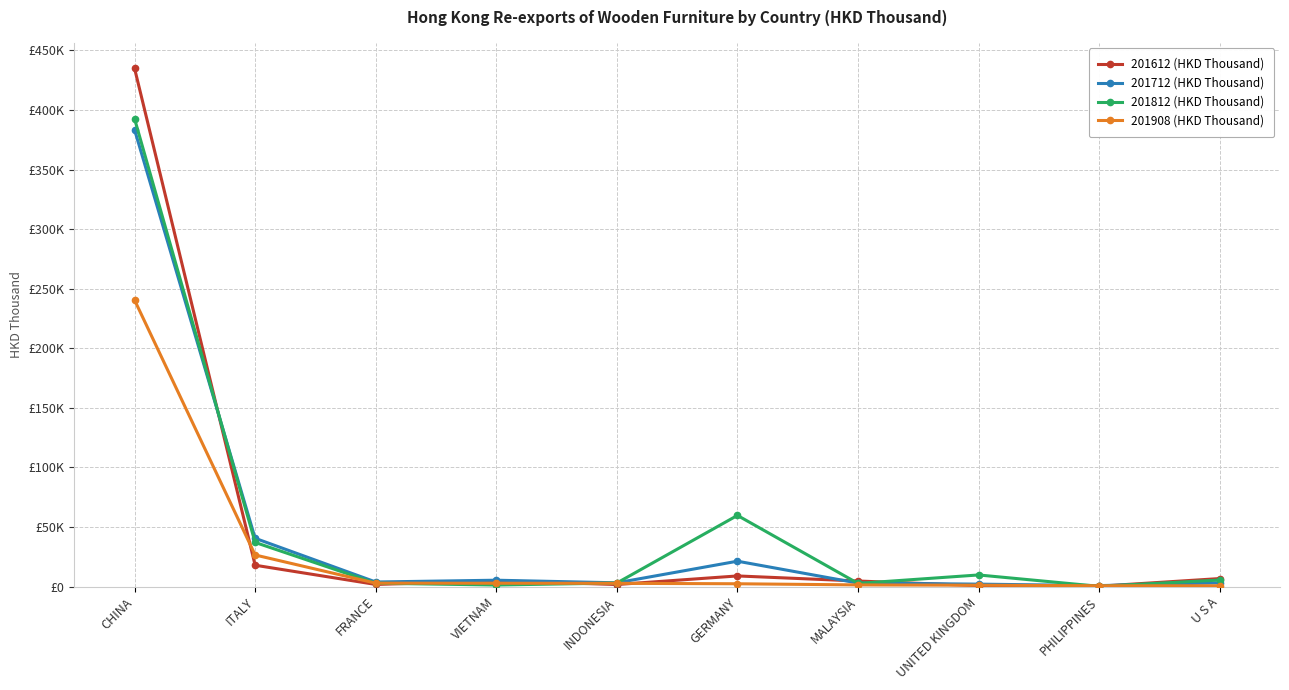

Where do 201612 (HKD Thousand) and 201812 (HKD Thousand) first cross each other?

CHINA and ITALY